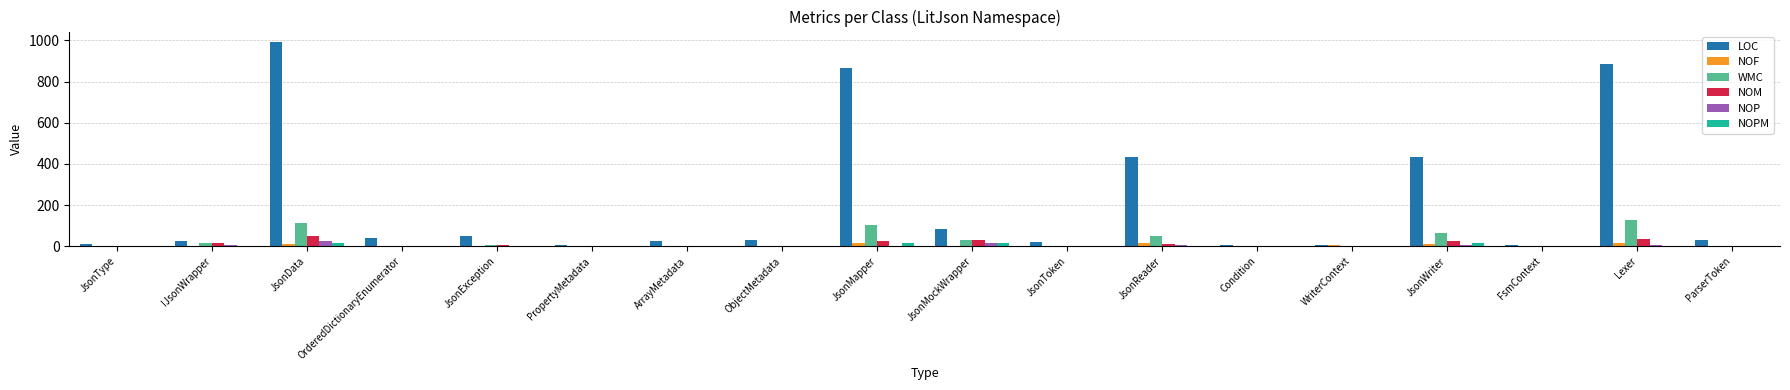

At which category does the chart reach its peak across all series?

JsonData